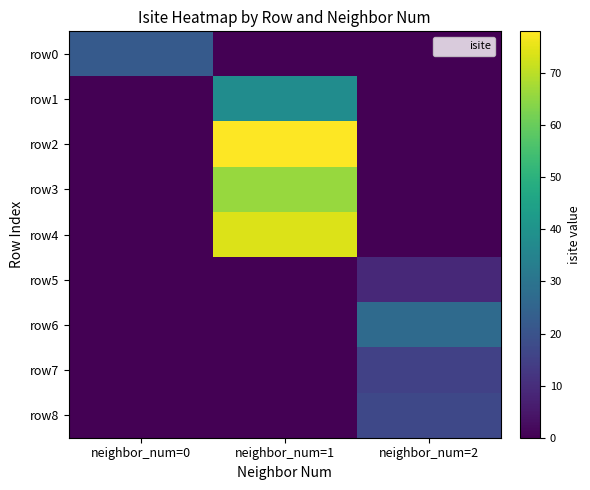

Which series has the widest spread of values?

row2